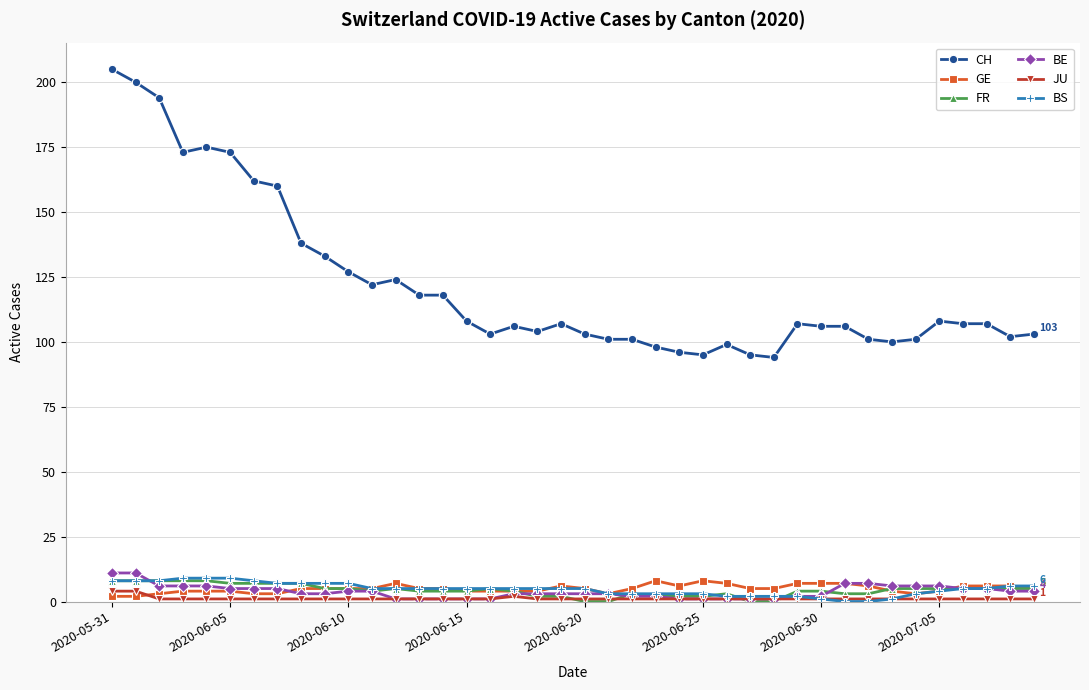

Count the number of data series in this chart.

6